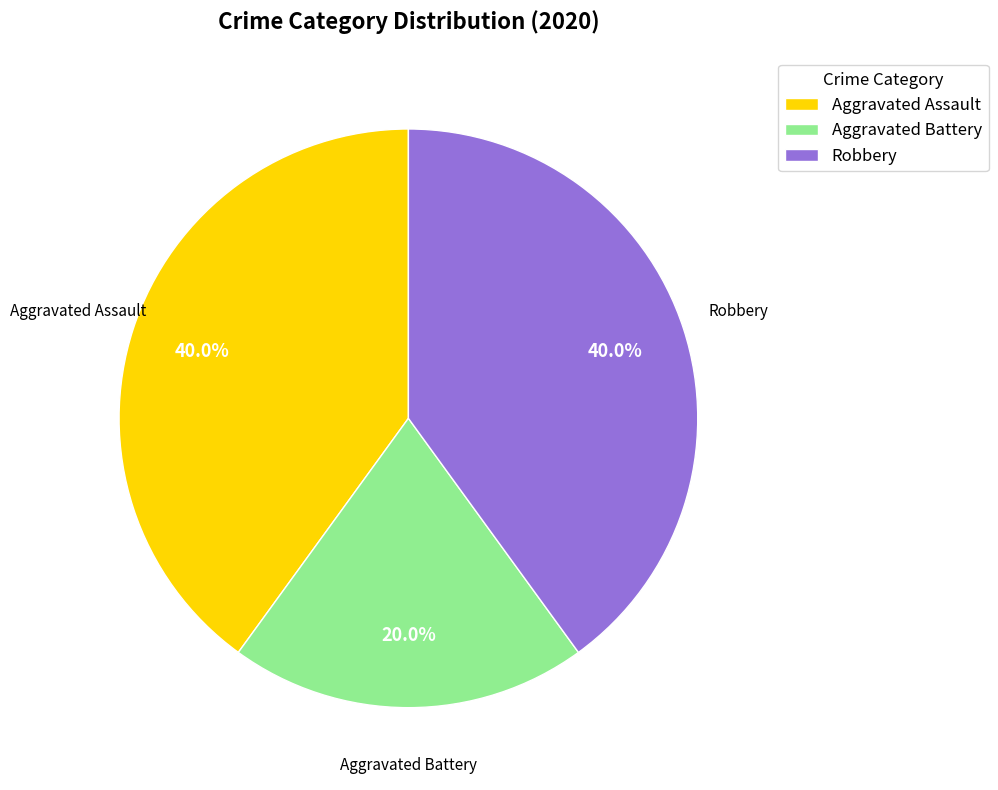

Count the number of slices in the pie.

3